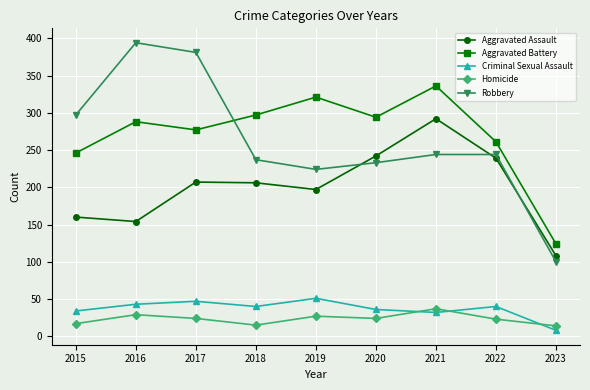

Read the Aggravated Battery value at 2019.

321